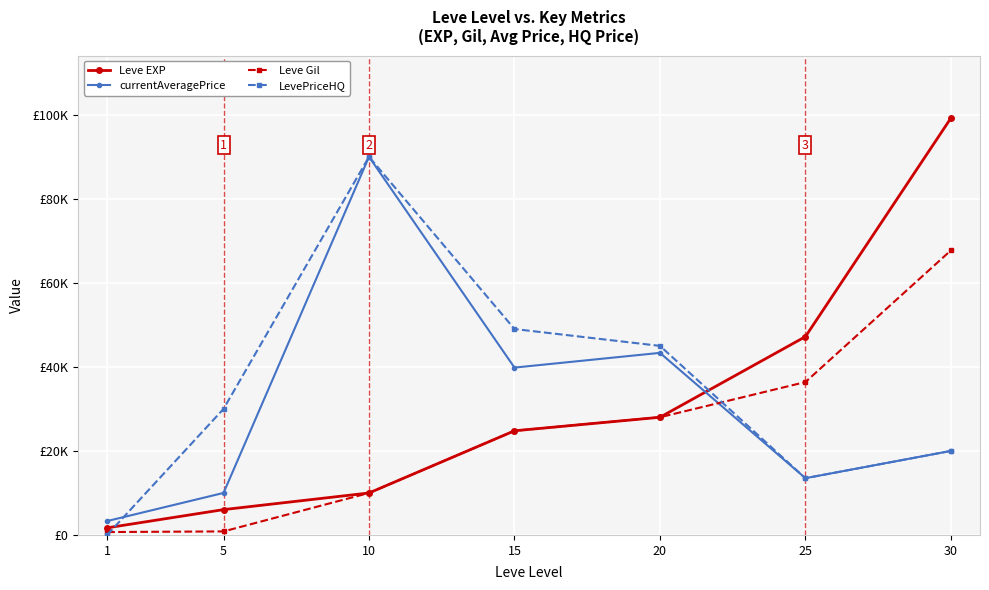

What are all the series names shown in the legend?

Leve EXP, currentAveragePrice, Leve Gil, LevePriceHQ